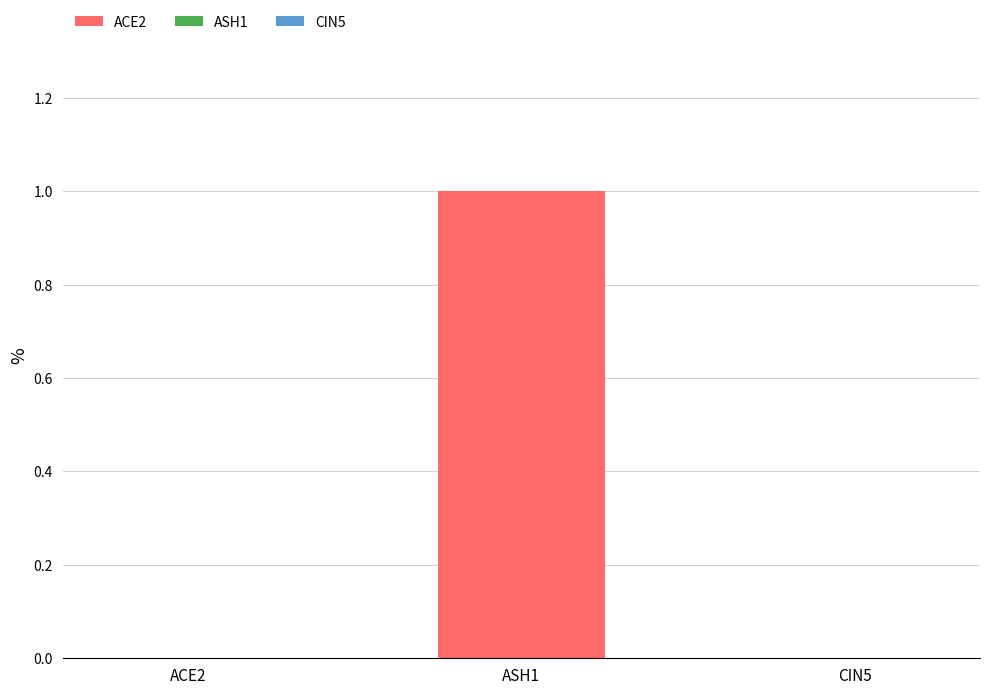

Which label corresponds to the largest value in the chart?

ASH1